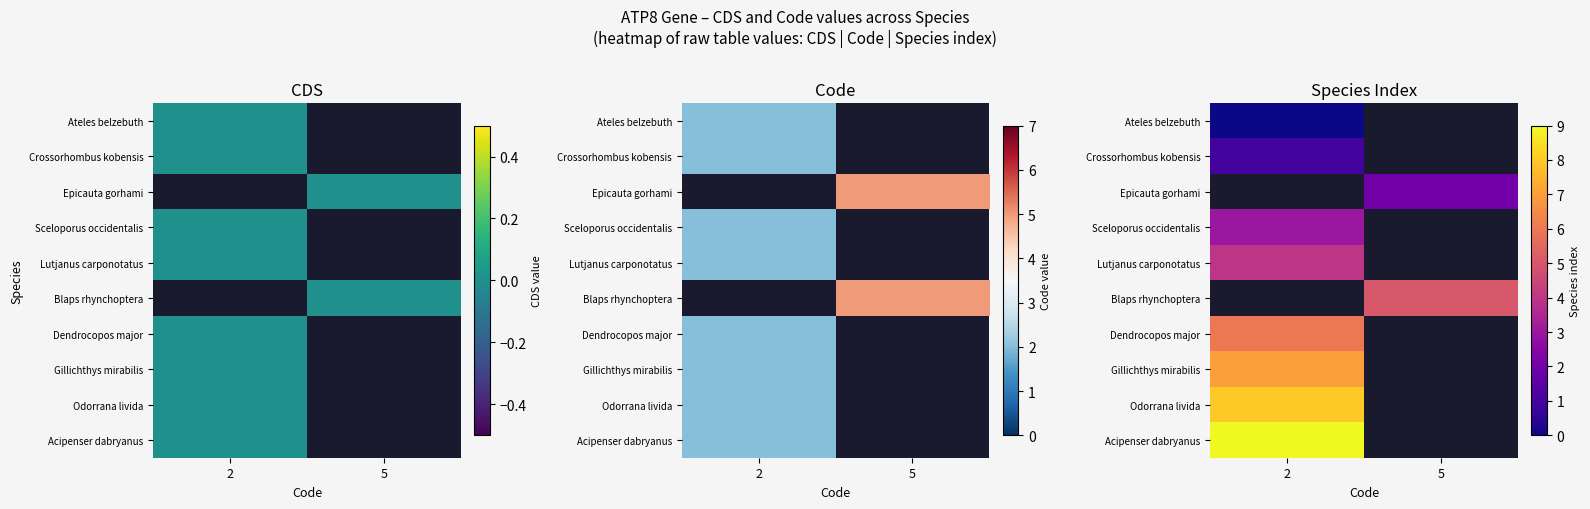

What is the maximum value shown in the chart?

9.0